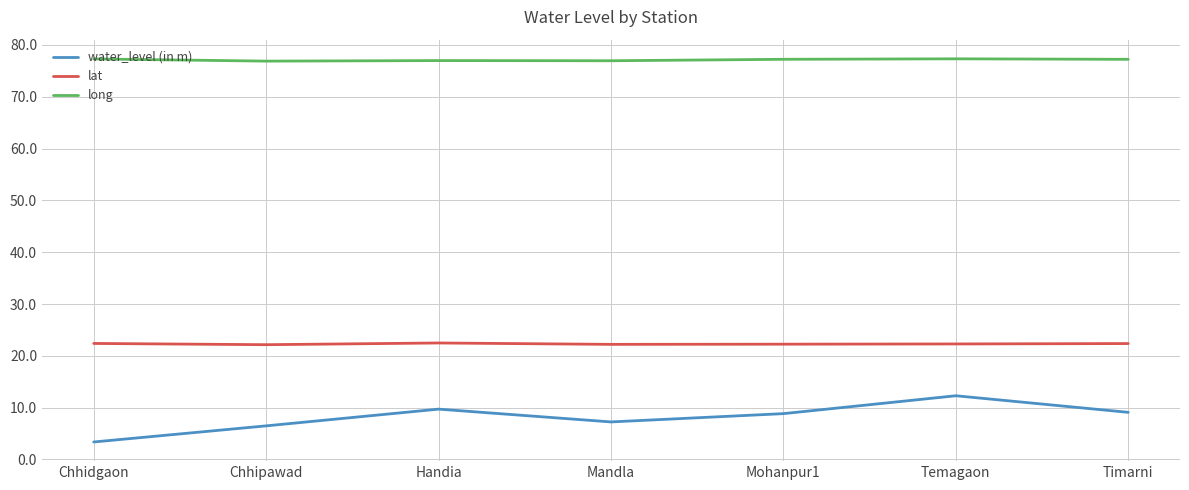

What is the difference between the second highest and second lowest values in the water_level (in m) series?

3.2